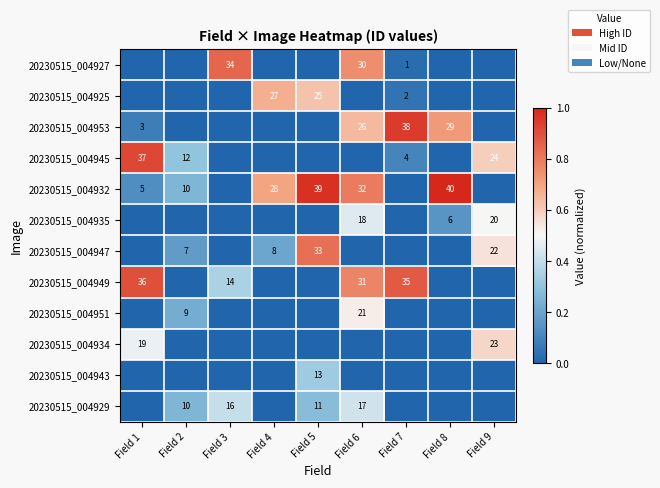

What is the sum of the 20230515_004945 values at Field 7 and Field 1?

41